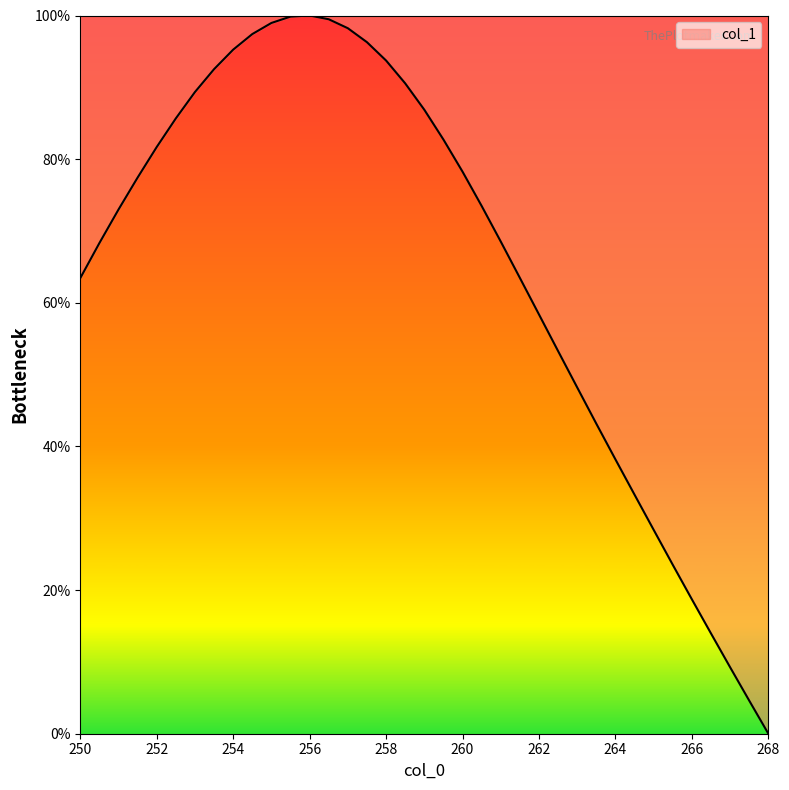

What is the difference between the maximum and minimum values?

100.0